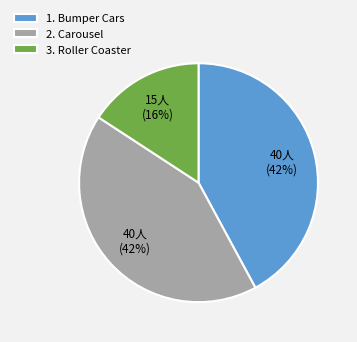

To the nearest percent, what is the average slice percentage?

33%